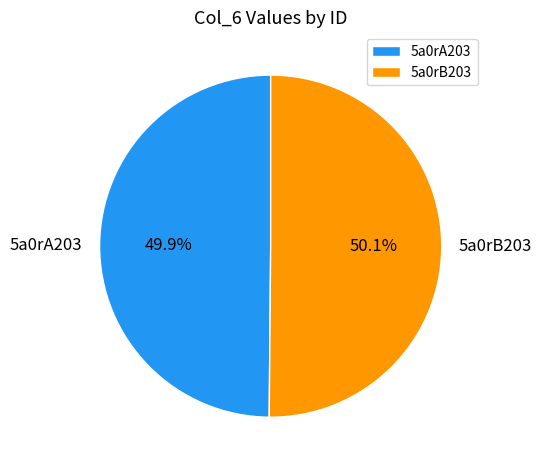

How many segments does this pie chart have?

2